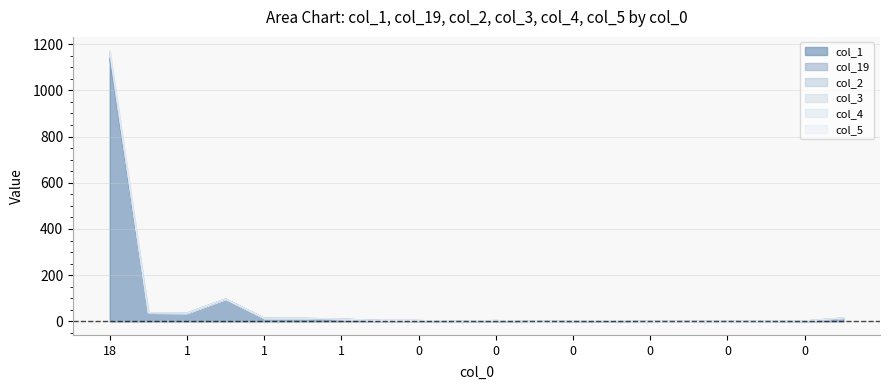

What is the average value of the col_3 series?

71